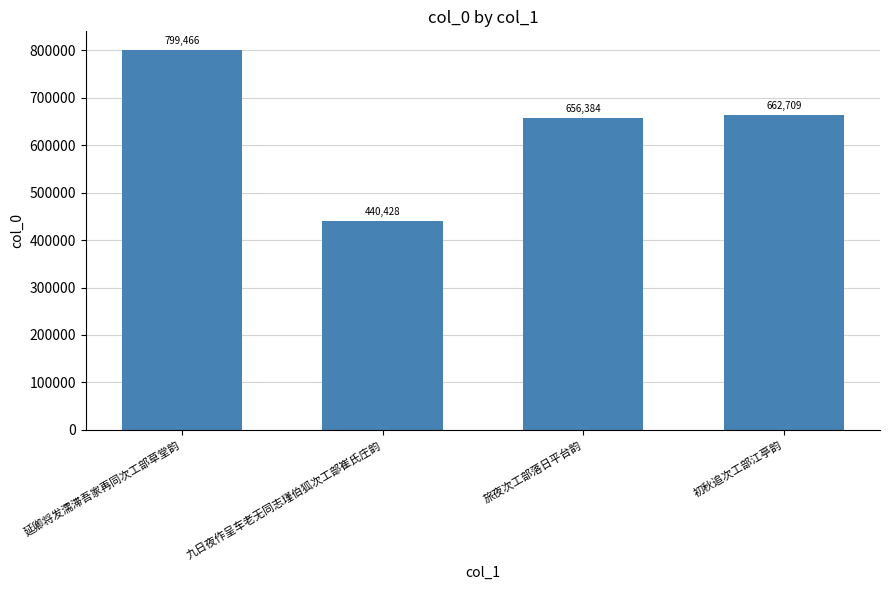

Reading left to right, list all the values displayed in this chart.

延卿将发濡滞吾家再同次工部草堂韵=799466	九日夜作呈车老无同志瑾伯狐次工部崔氏庄韵=440428	旅夜次工部落日平台韵=656384	初秋追次工部江亭韵=662709